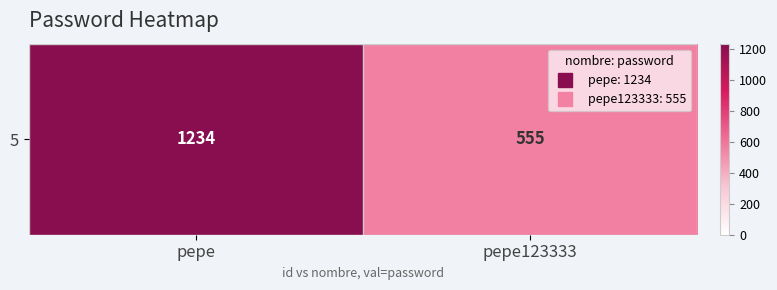

What is the sum of all values?

1789